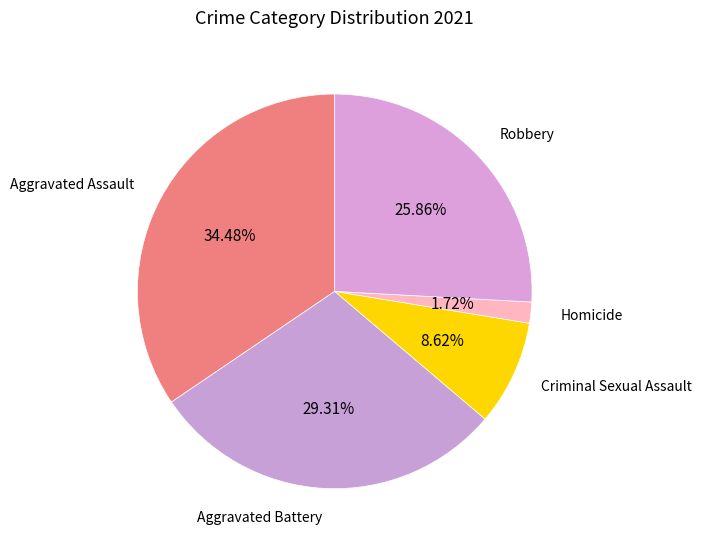

How many slices are in this pie chart?

5